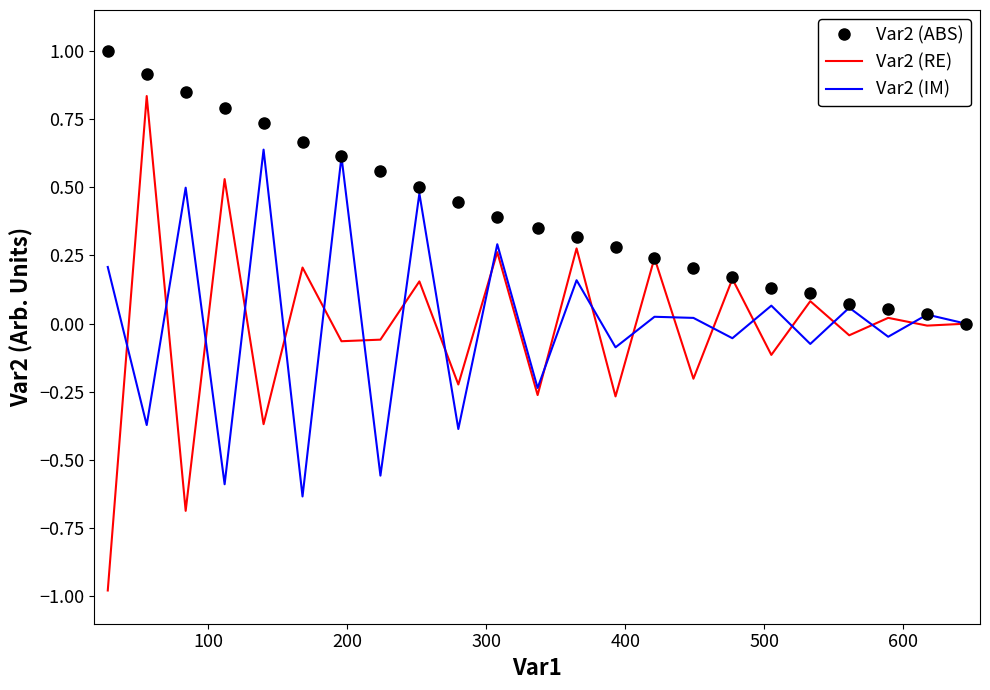

What is the greatest value displayed?

1.0